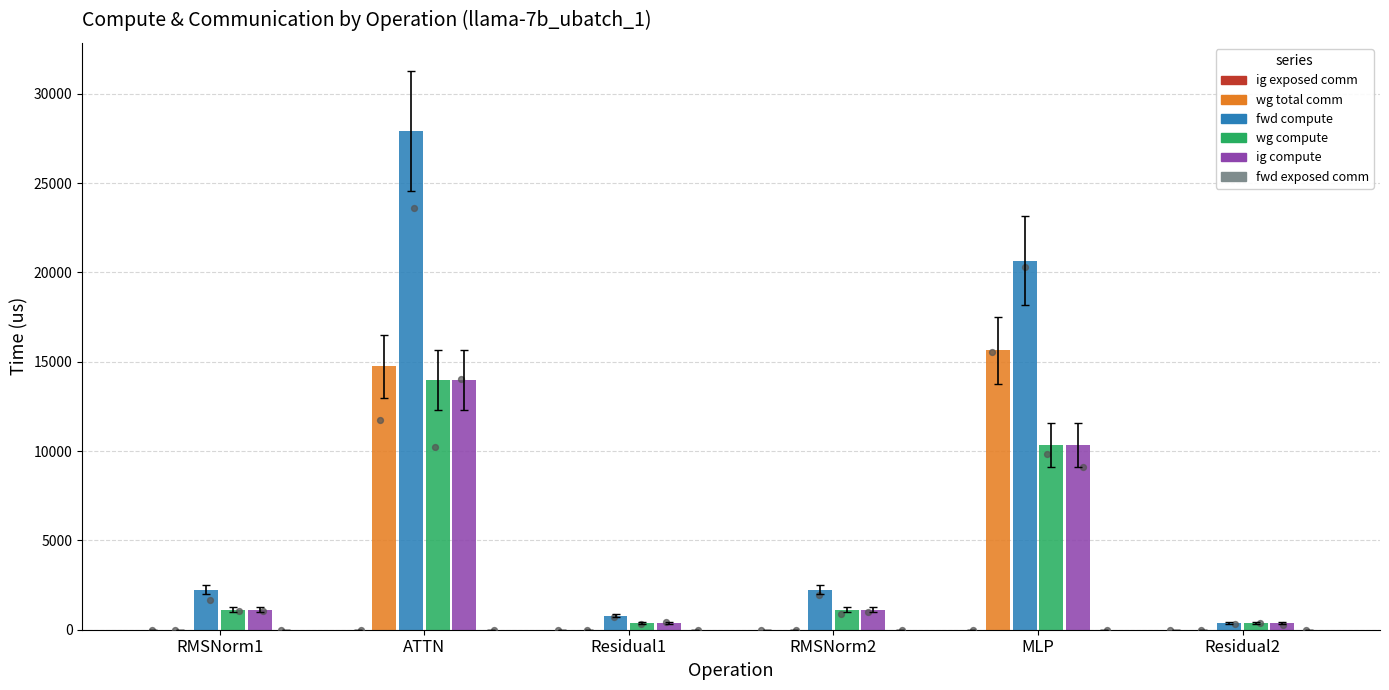

Which series reaches the maximum Y coordinate?

fwd compute